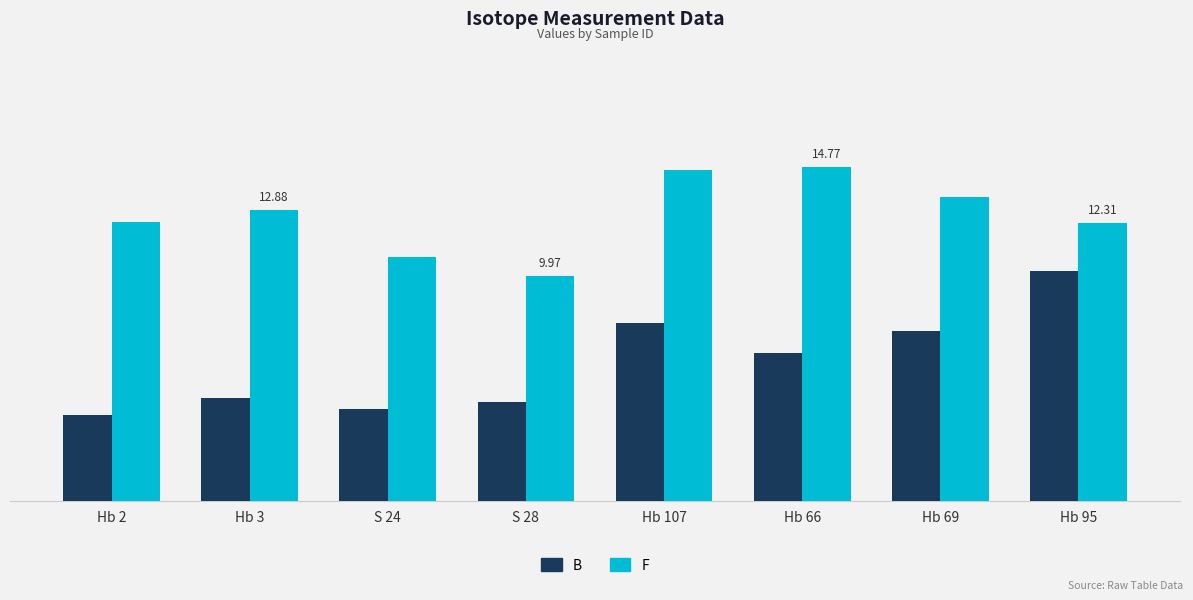

True or false: B has a value of 3.8 at Hb 2.

True